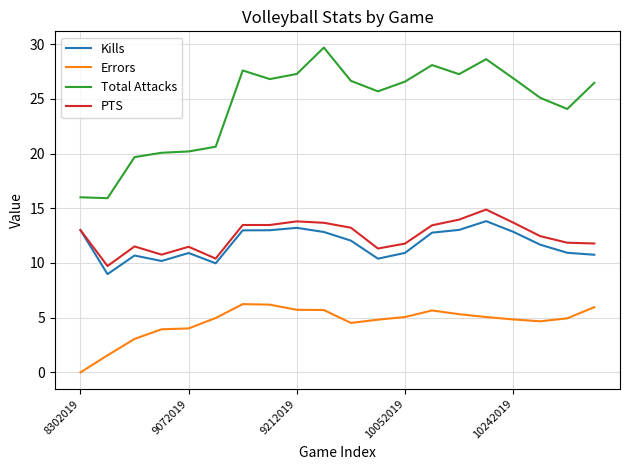

In Kills, how many points are higher than both neighbors (excluding endpoints)?

4